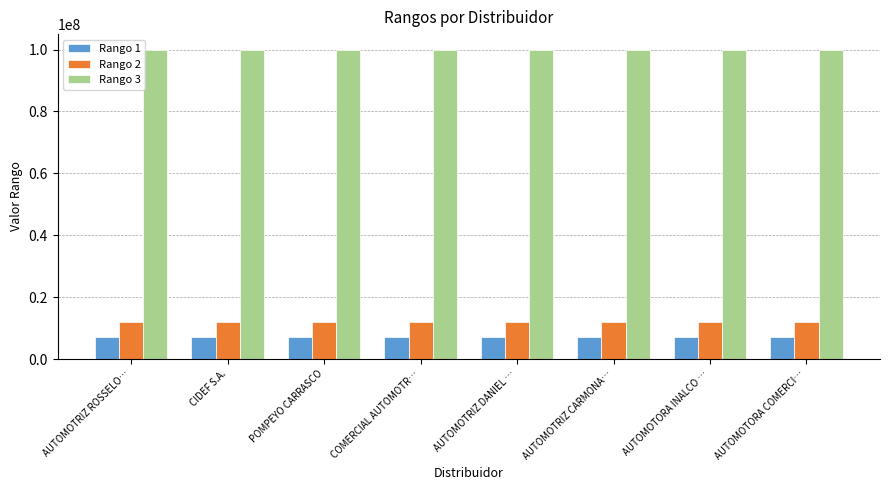

What is the spread (max minus min) of values at AUTOMOTORA COMERCI…?

93000000